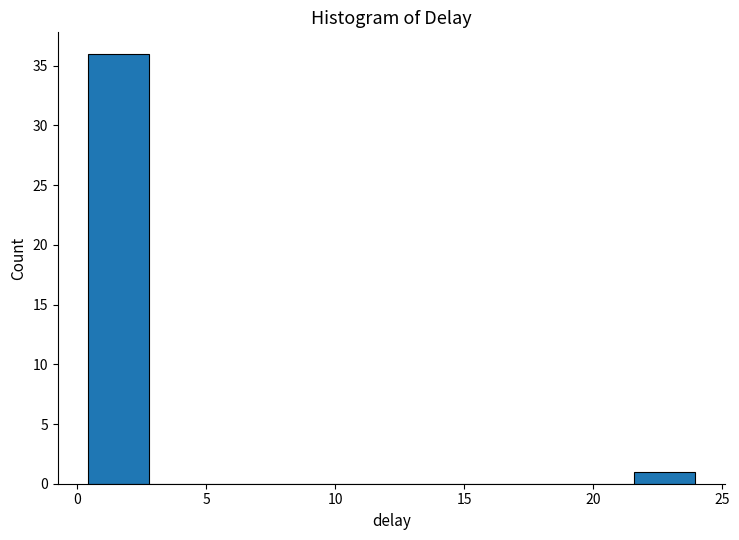

Reading left to right, list every bar in this chart as the range it spans on the x-axis followed by its height. Neither the bar edges nor the heights are printed on the chart, so give them approximately, as read against the axes.

0.5 to 3.0: 36
3.0 to 5.0: 0
5.0 to 7.5: 0
7.5 to 10.0: 0
10.0 to 12.0: 0
12.0 to 14.5: 0
14.5 to 17.0: 0
17.0 to 19.5: 0
19.5 to 21.5: 0
21.5 to 24.0: 1